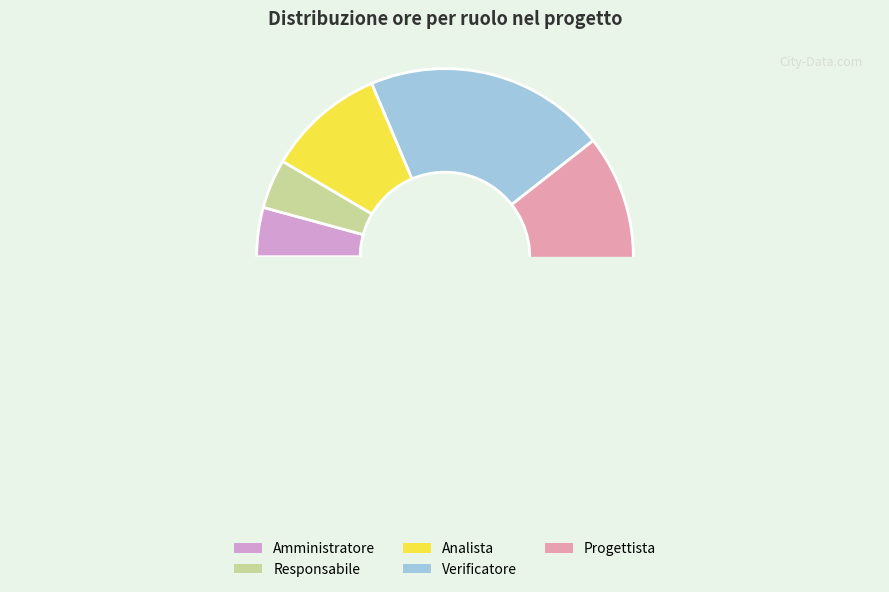

Is there any slice that represents more than half of the pie?

Yes